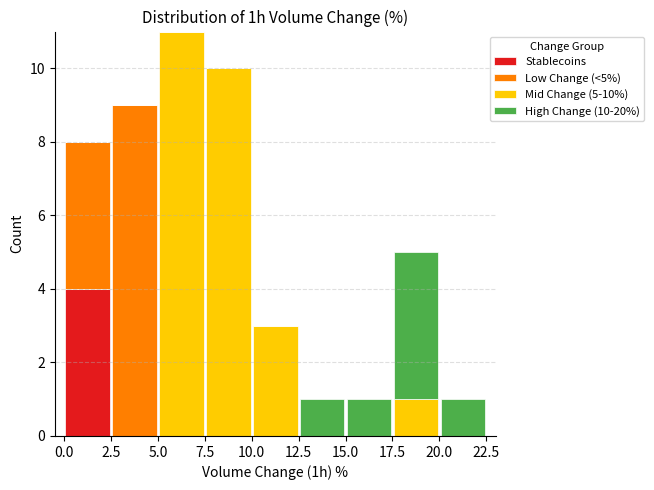

Which range on the x-axis has the tallest stacked bar (by total height)?

5.0 to 7.5